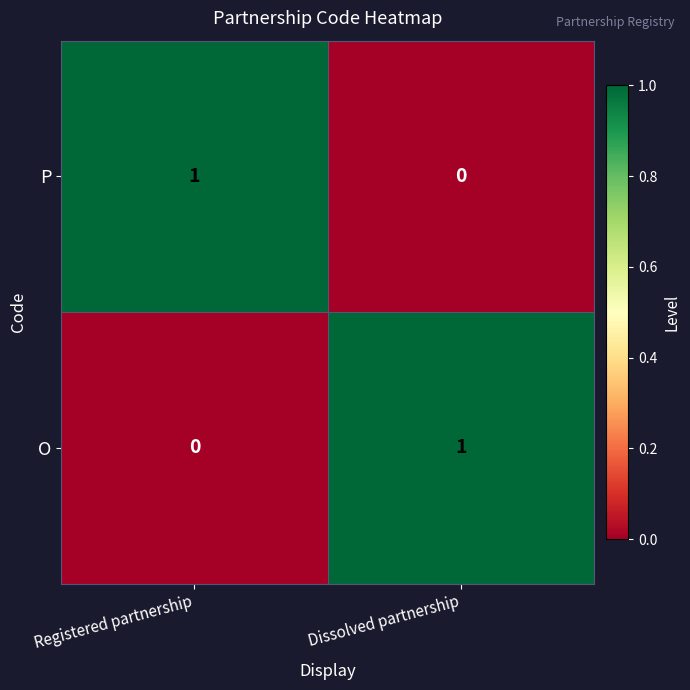

What is the total value across all series at Dissolved partnership?

1